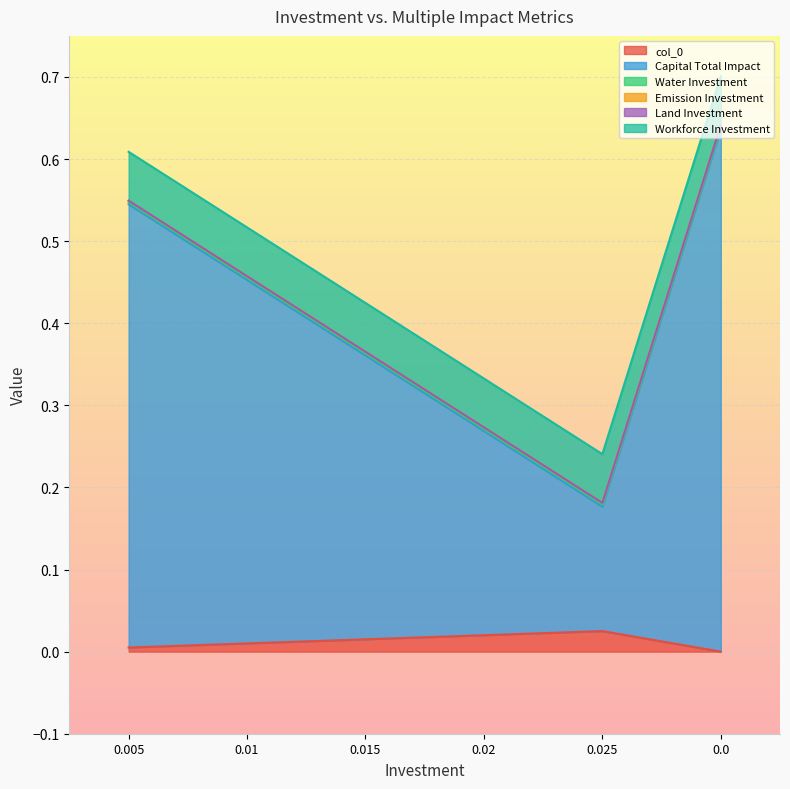

What is the total value across all series at 0.015?

0.4